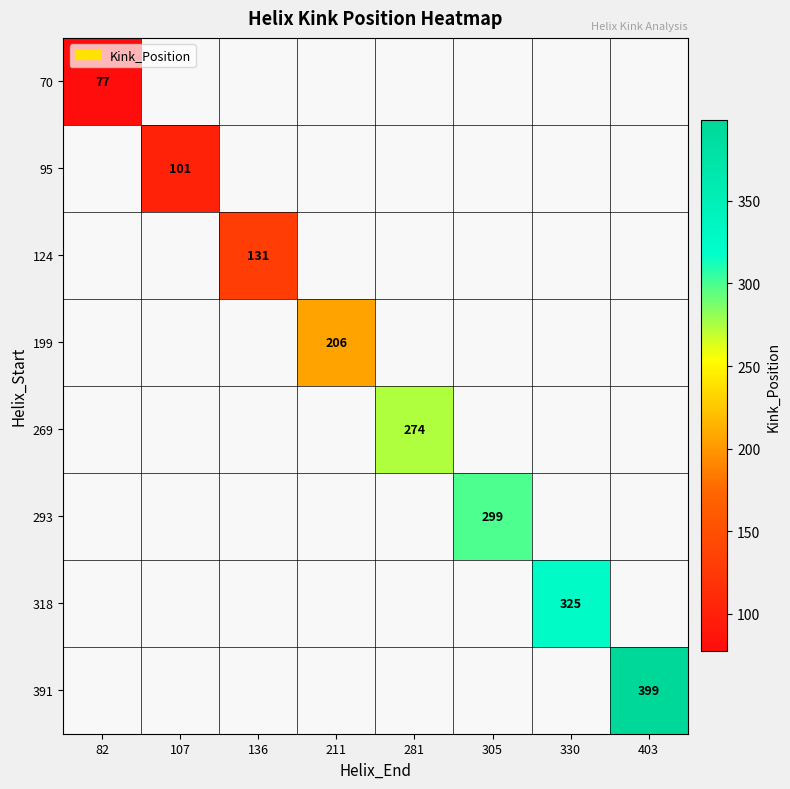

Count the number of data series in this chart.

8